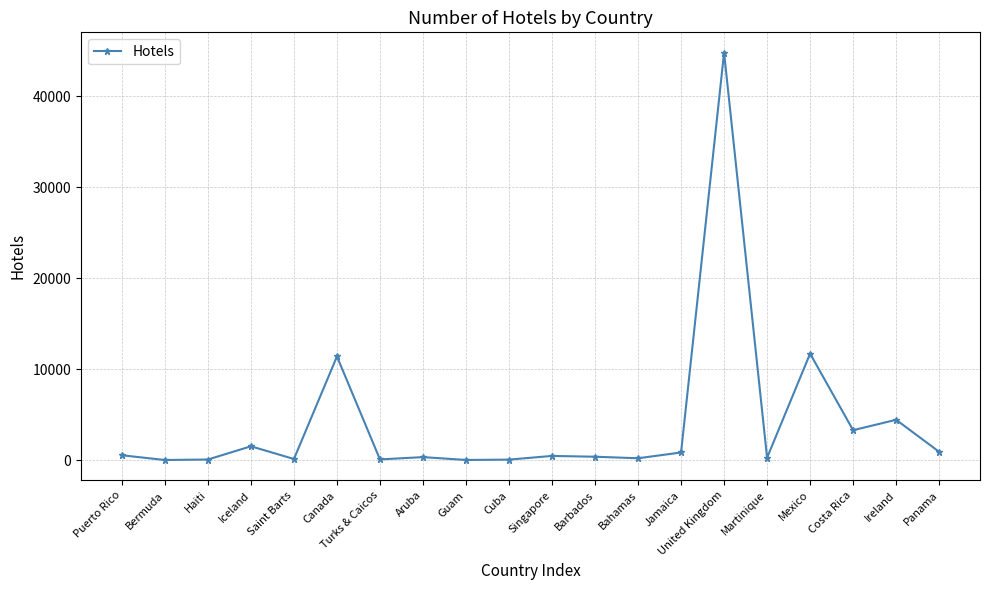

What is the difference between the values at Canada and Barbados?

11011